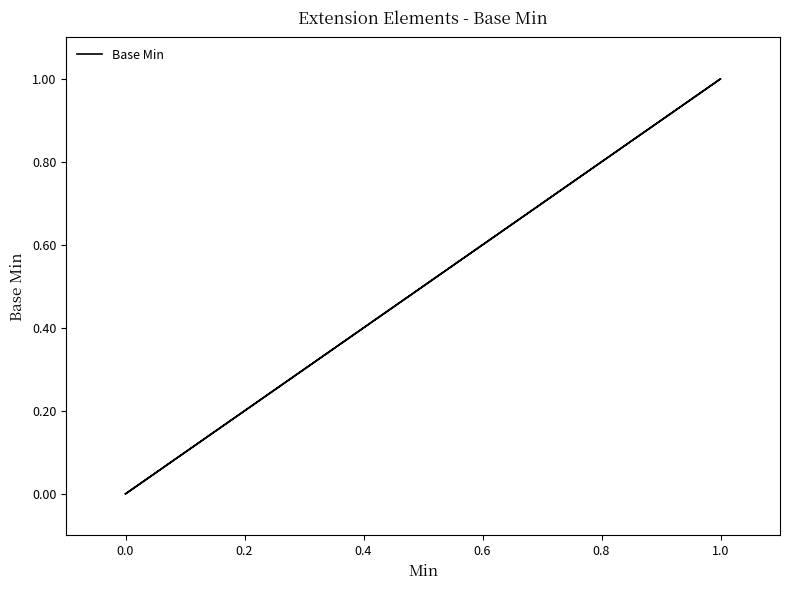

What is the difference between the maximum and minimum values?

1